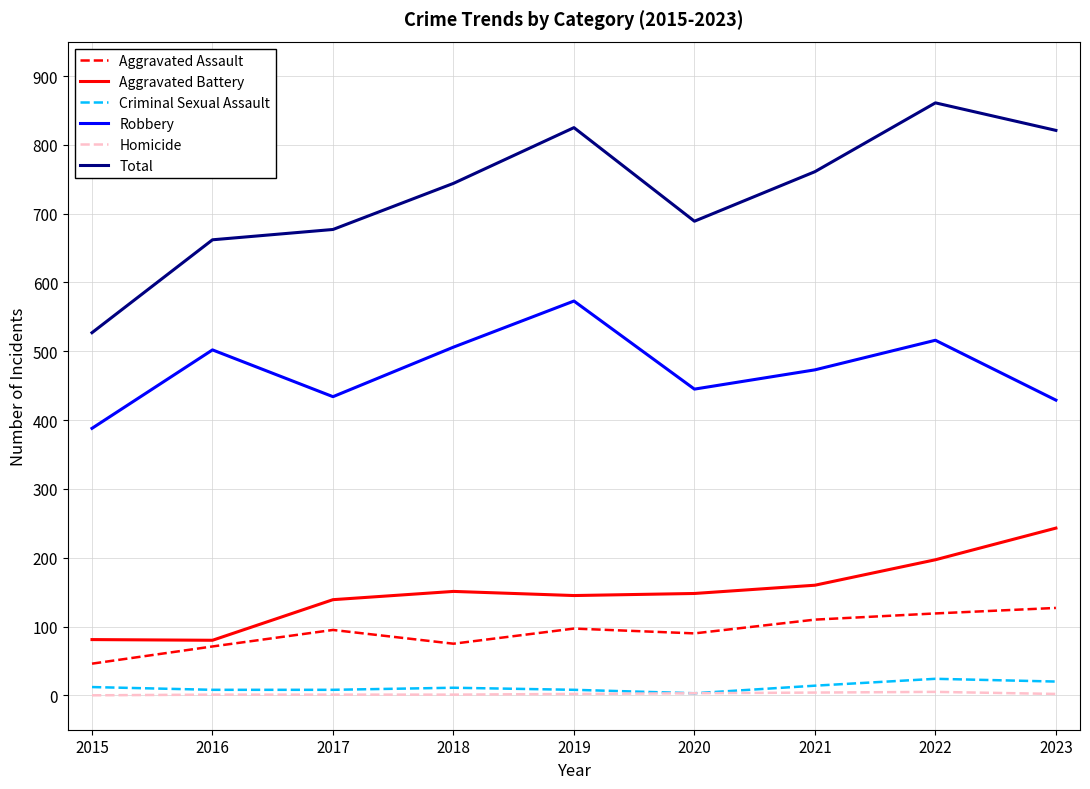

Which series has the largest total across all categories?

Total